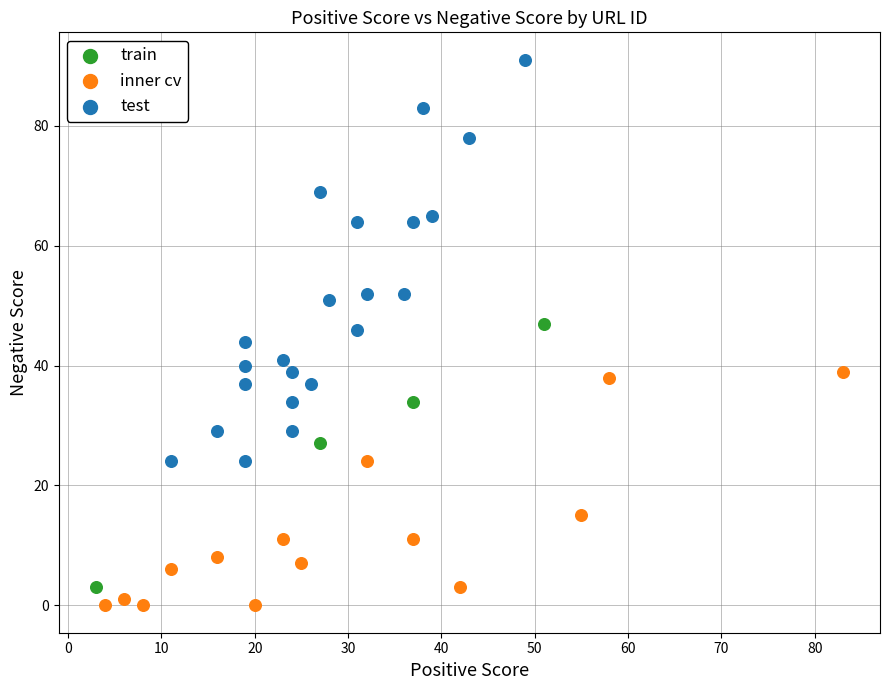

Which series contains the highest Y value?

test